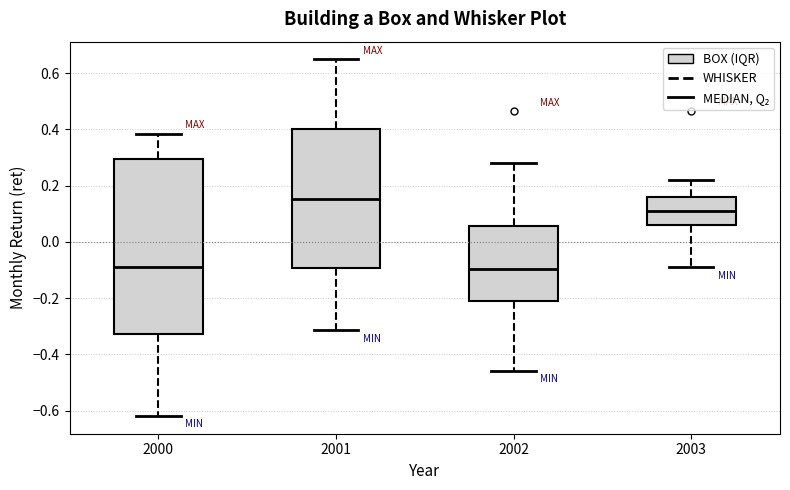

Reading left to right, transcribe this box plot: for each box, give where its median line is, the range the box spans, and where its two whiskers end, as read against the y-axis. The values are not printed on the chart, so give them approximately, as read against the axis.

2000: median -0.10, box -0.32 to 0.30, whiskers -0.62 to 0.38
2001: median 0.16, box -0.10 to 0.40, whiskers -0.32 to 0.64
2002: median -0.10, box -0.22 to 0.06, whiskers -0.46 to 0.28
2003: median 0.12, box 0.06 to 0.16, whiskers -0.10 to 0.22